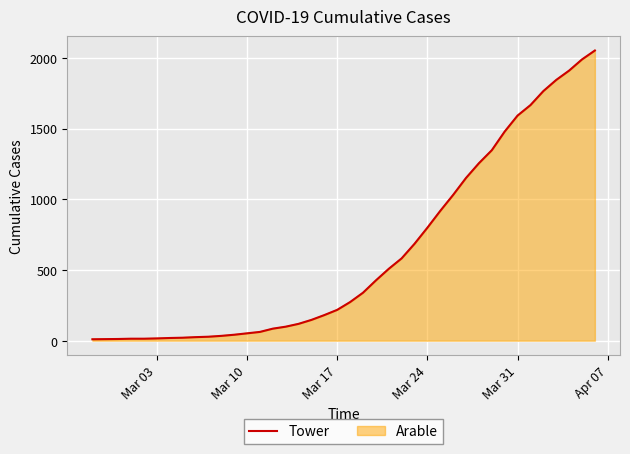

What is the value of the Arable_line point at the 21st from the left?

273